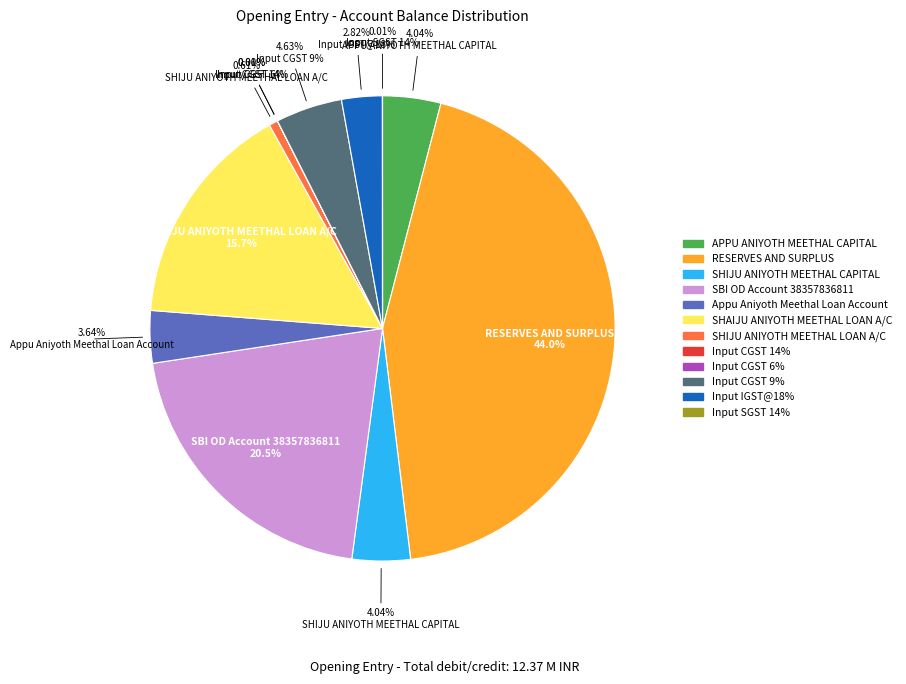

Combined, do SHIJU ANIYOTH MEETHAL CAPITAL and SBI OD Account 38357836811 account for over 50%?

No